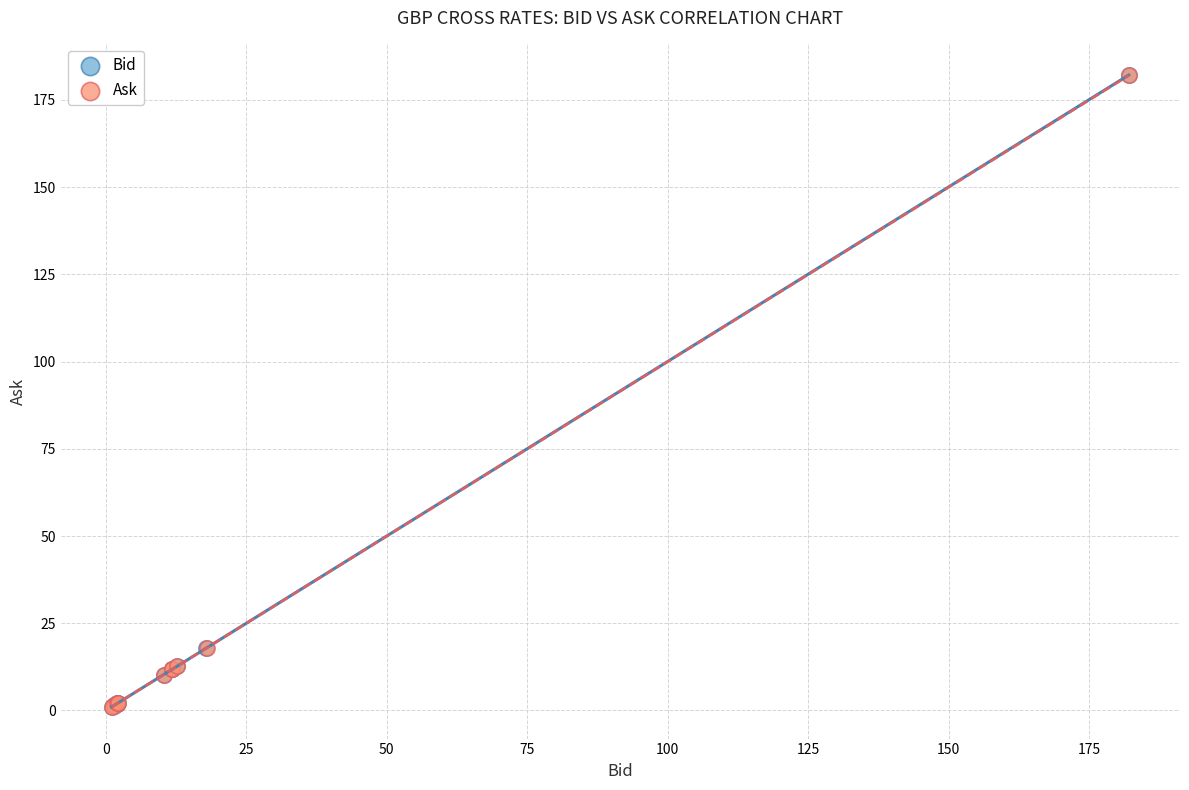

Which series has the widest spread of Y values?

Bid